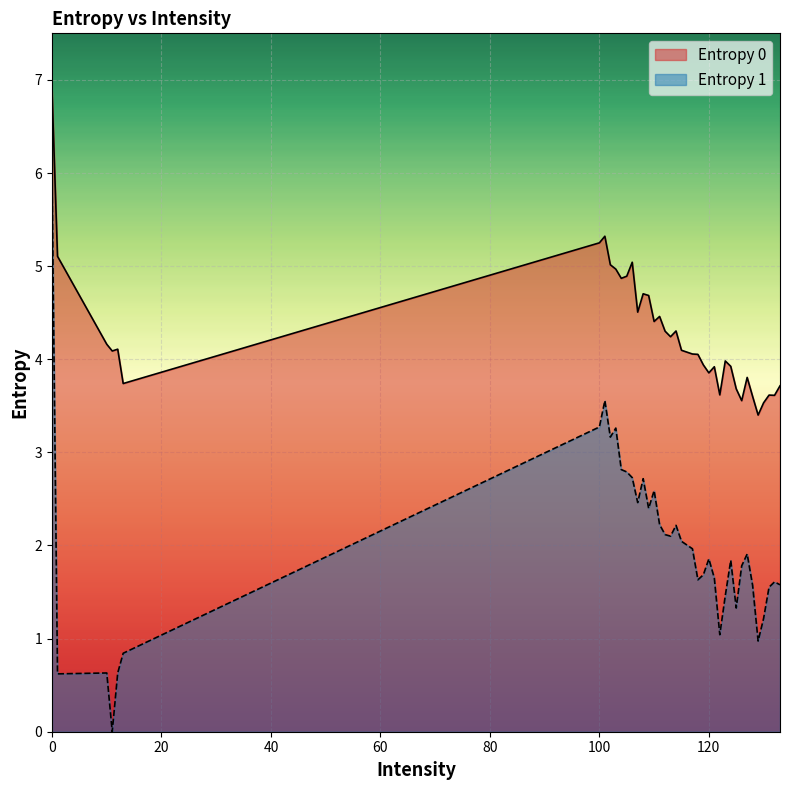

Rank the series by their maximum value, from highest to lowest.

Entropy 0, Entropy 1